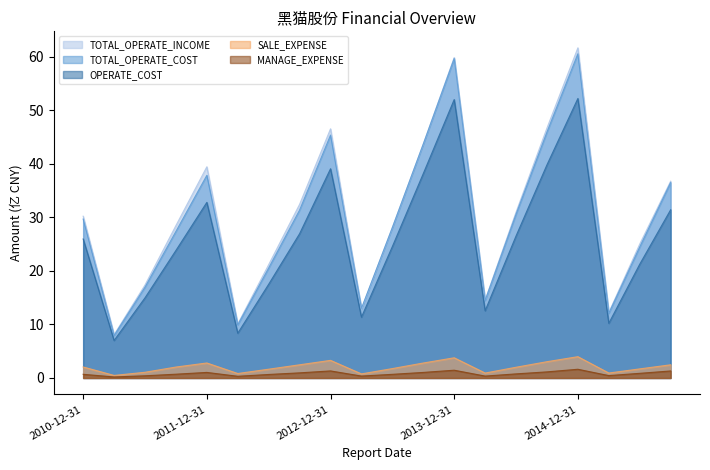

True or false: TOTAL_OPERATE_COST and OPERATE_COST cross at least once.

False